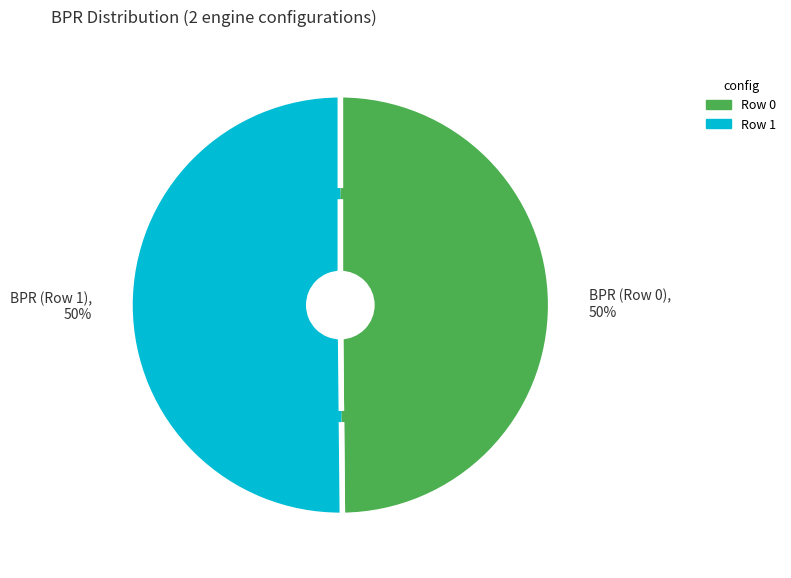

True or false: BPR (Row 1) accounts for 50% of the total.

True